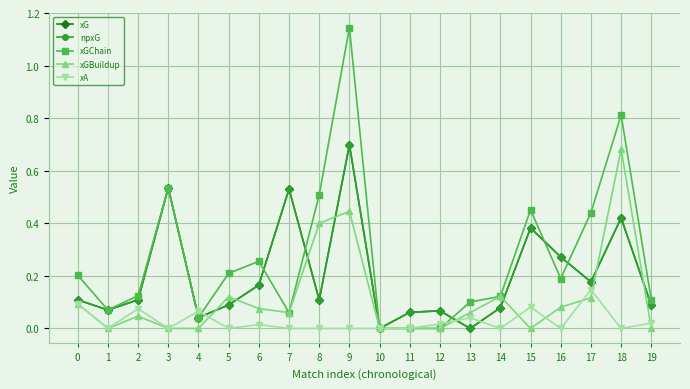

Where is the first local maximum for xGBuildup?

2